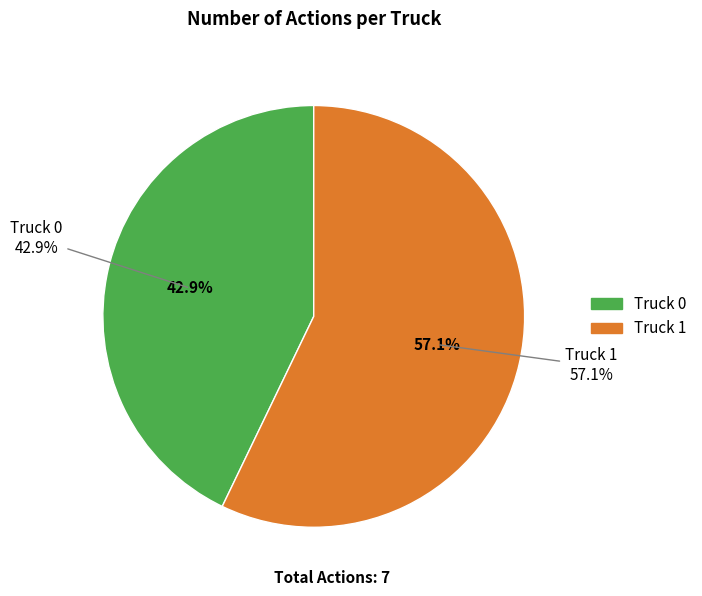

How many slices are in this pie chart?

2